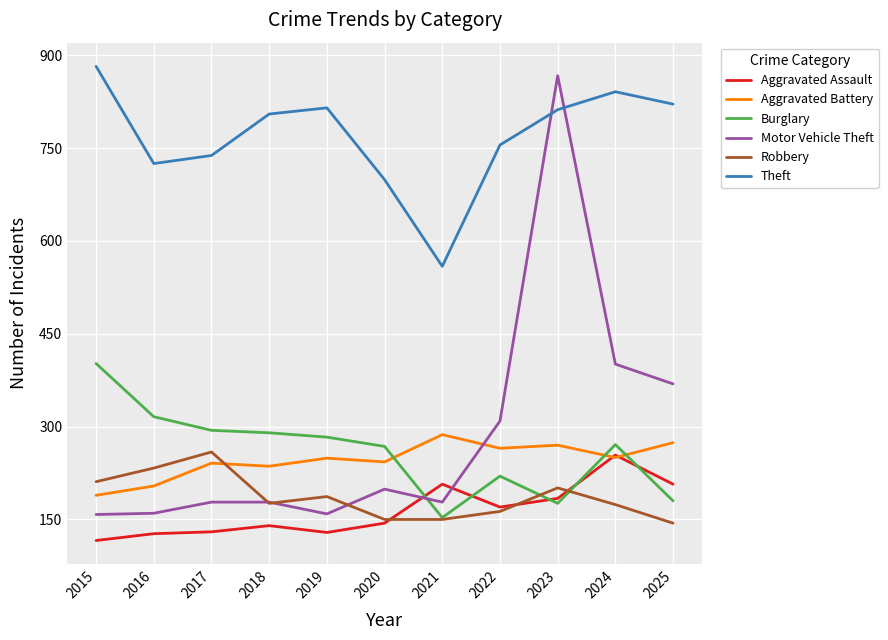

Which label corresponds to the largest value in the chart?

2015